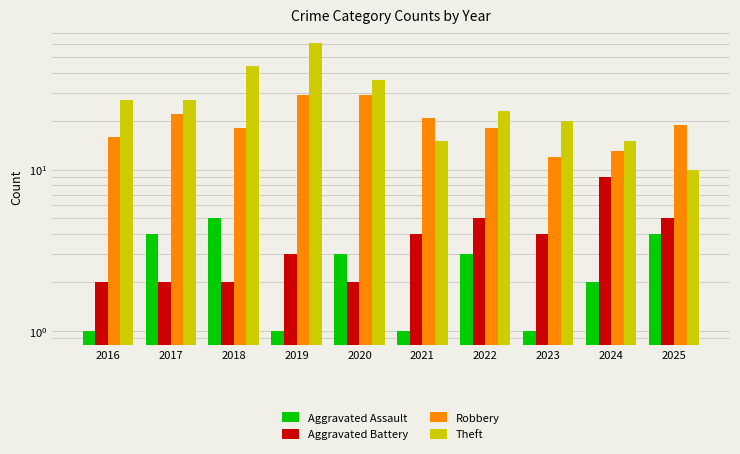

At which label does Aggravated Battery first exceed 4?

2022